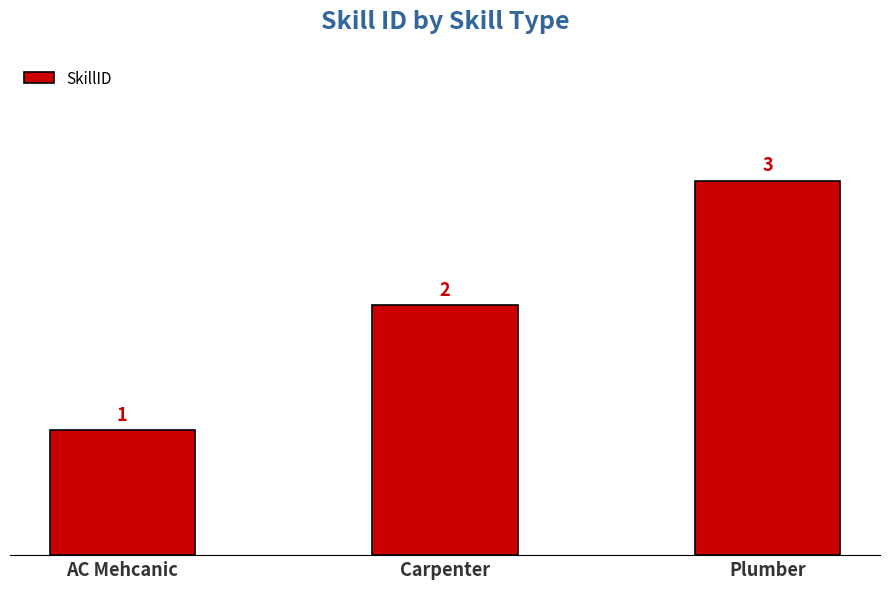

The chart shows a value of 2 at Carpenter. True or false?

True